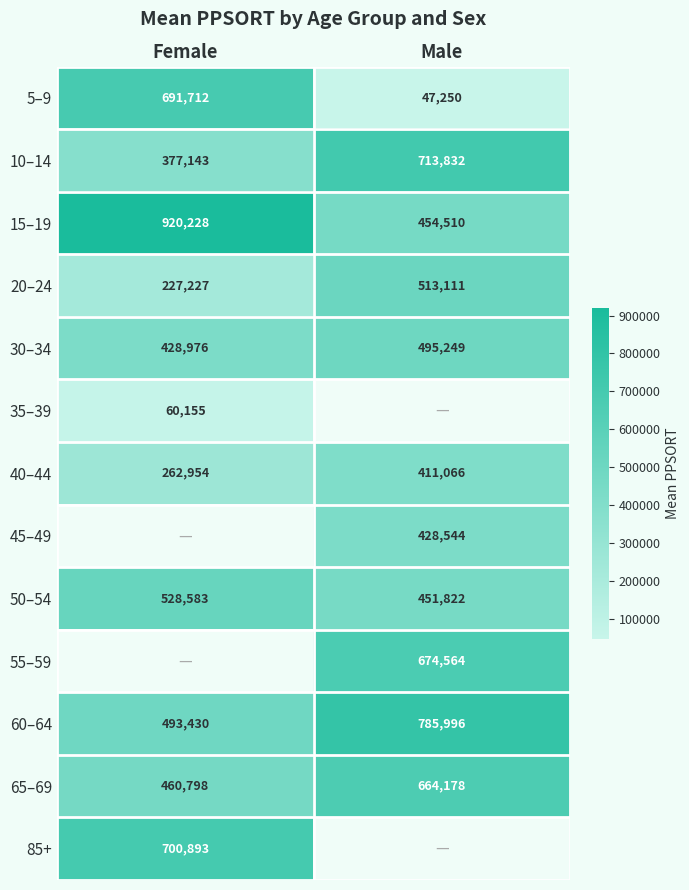

Read the 60–64 value at Male.

785996.0